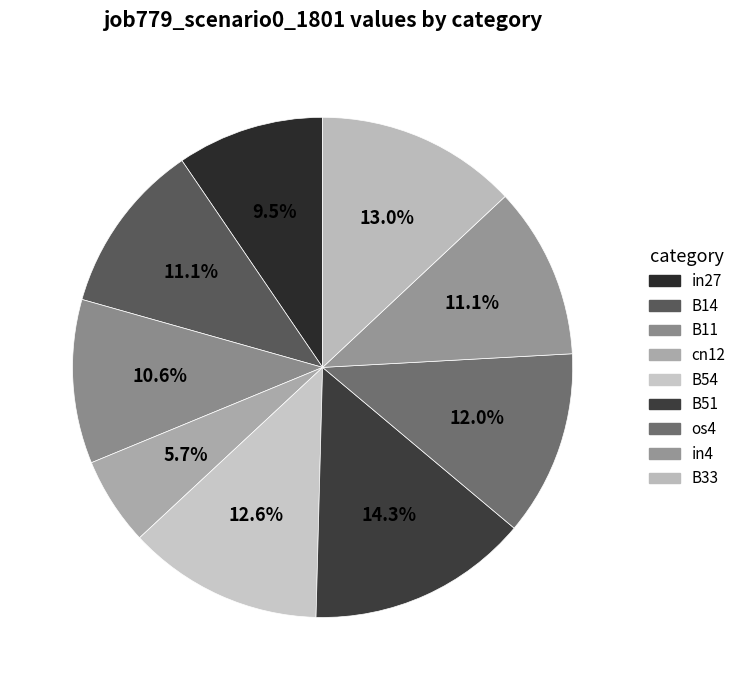

How many slices are in this pie chart?

9